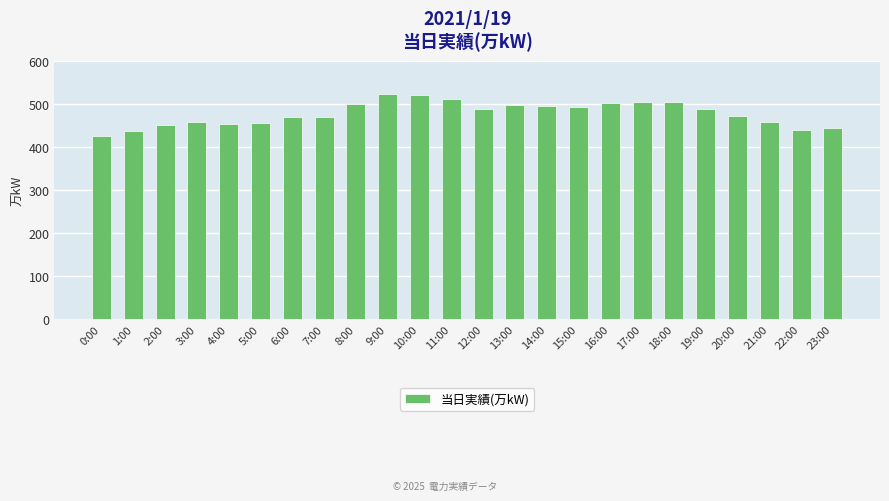

At which category does the chart reach its minimum across all series?

0:00